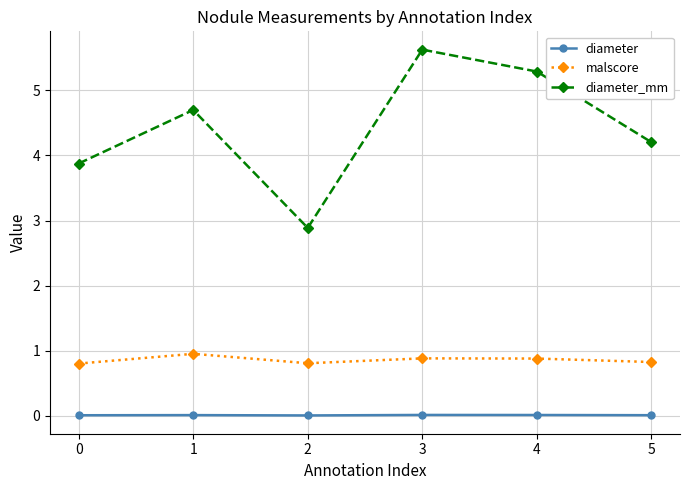

Which series has the largest range (max minus min)?

diameter_mm